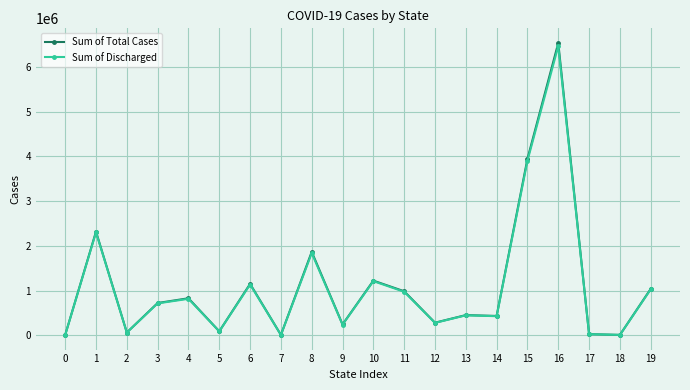

How many lines are shown in the chart?

2